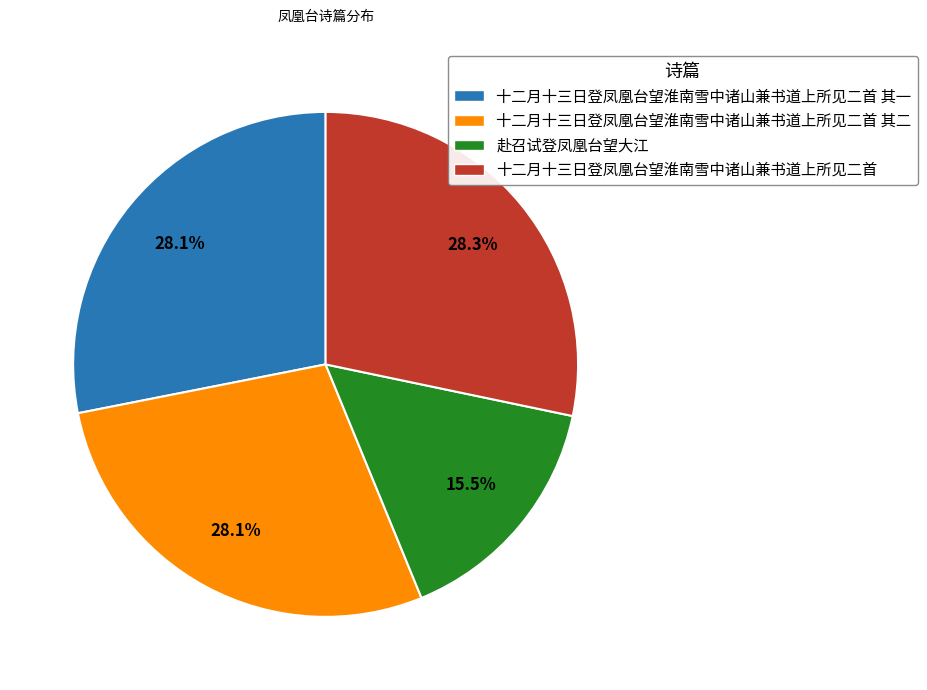

Approximately how many times larger is the value at 十二月十三日登凤凰台望淮南雪中诸山兼书道上所见二首 其一 compared to 十二月十三日登凤凰台望淮南雪中诸山兼书道上所见二首?

1.0